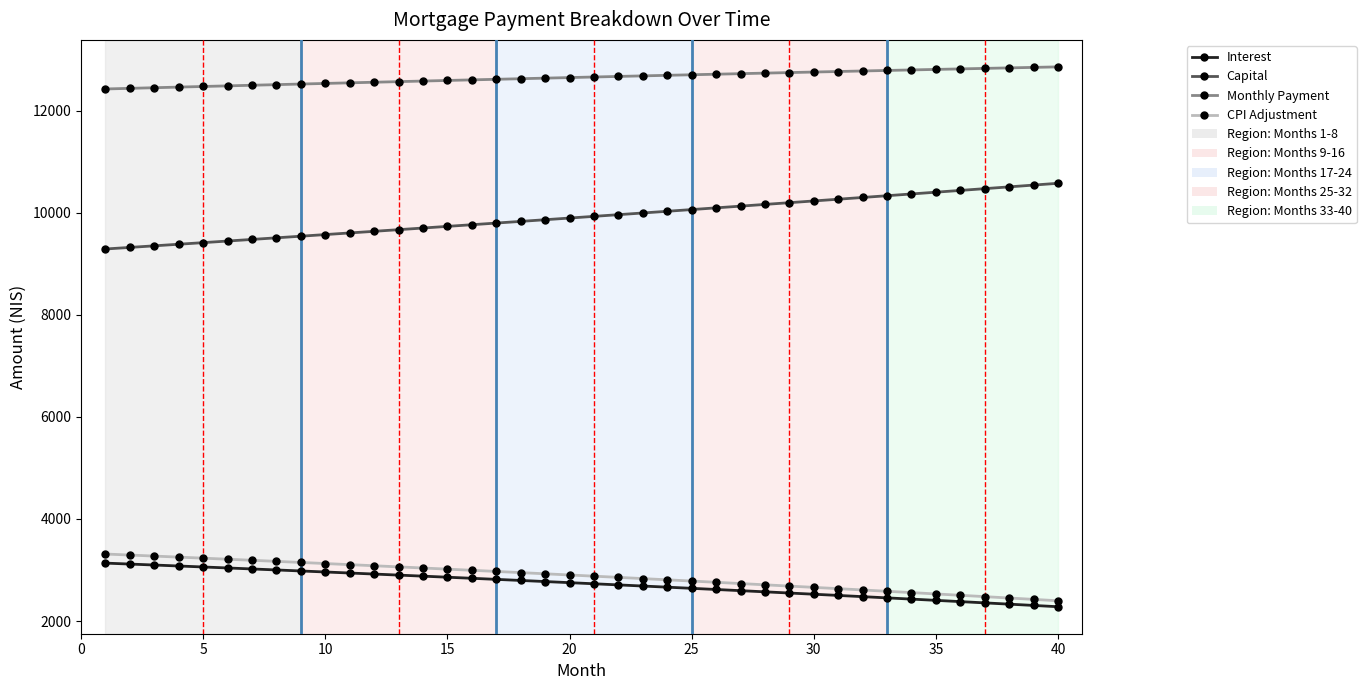

What is the difference between the maximum and minimum values in the Monthly Payment series?

432.8